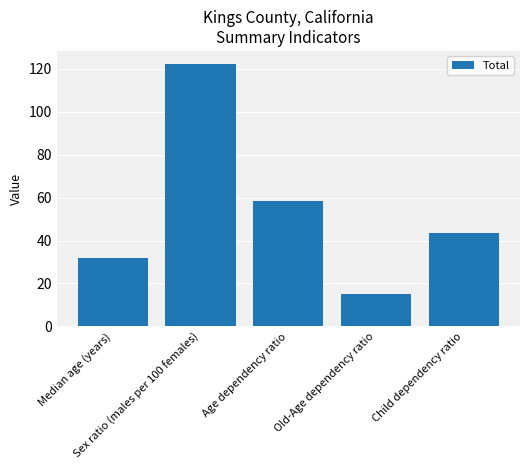

What is the minimum value shown in the chart?

15.2